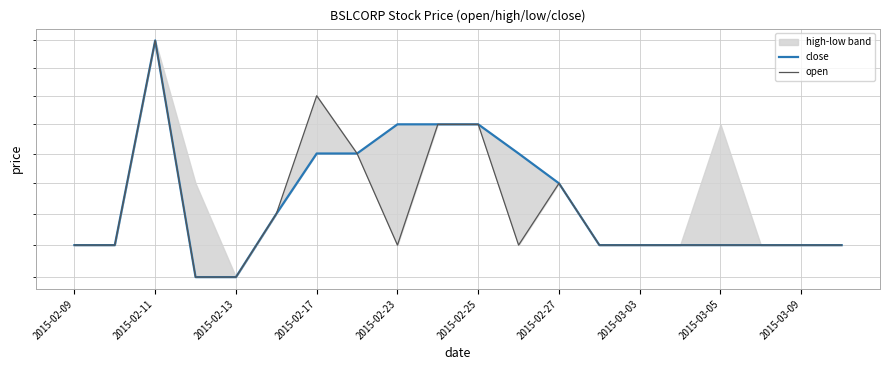

List the series in order of their overall mean, highest first.

close, open